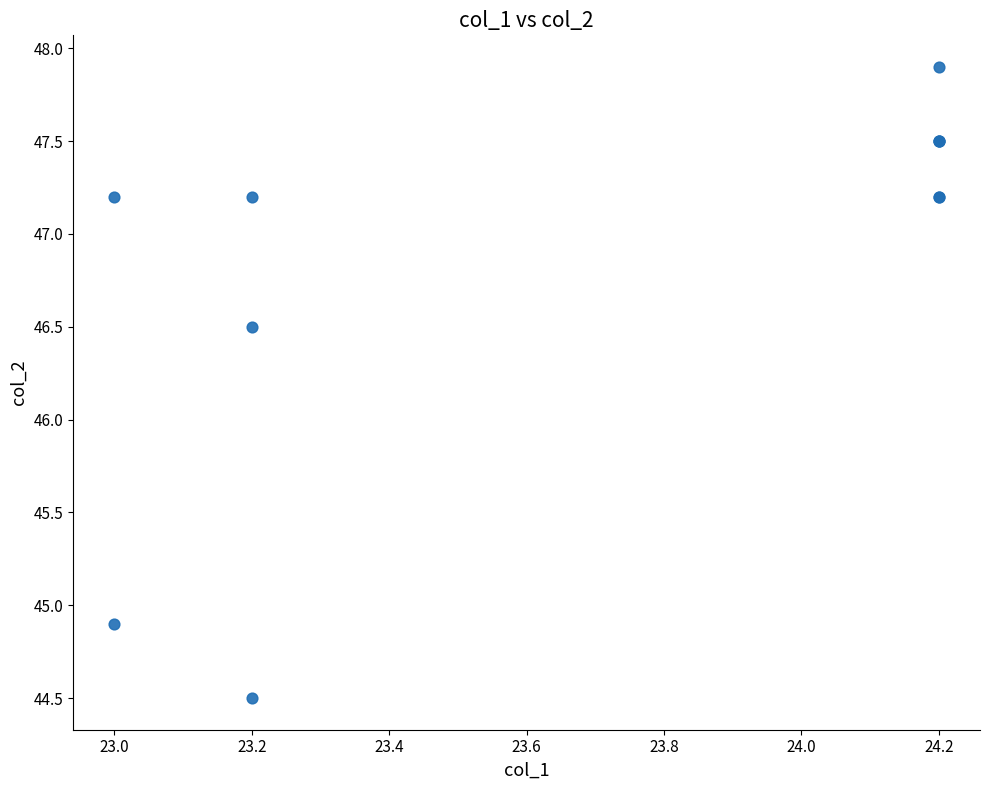

What Y value in the scatter plot is closest to 46?

46.5